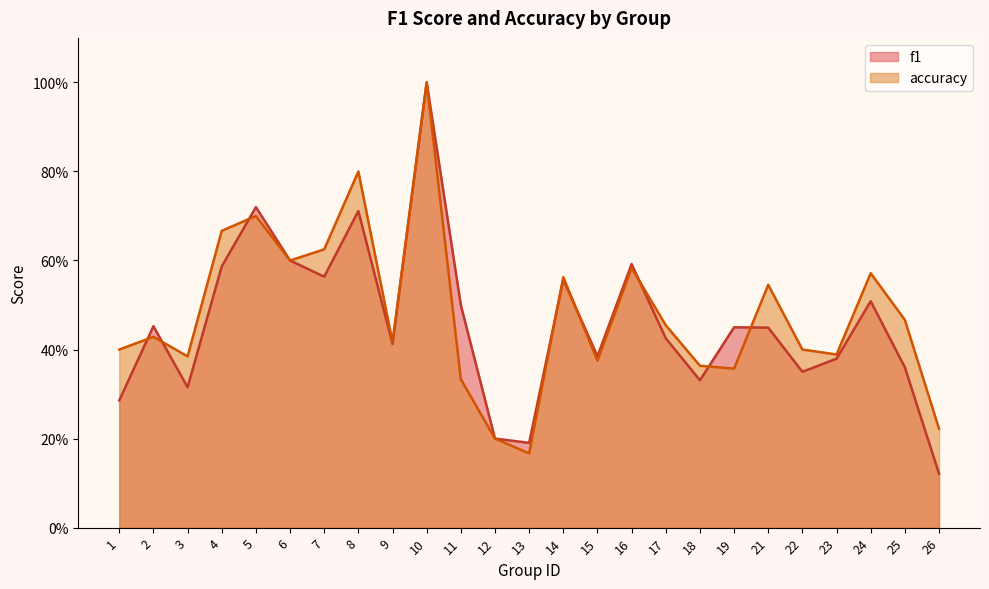

What is the smallest value displayed?

0.1